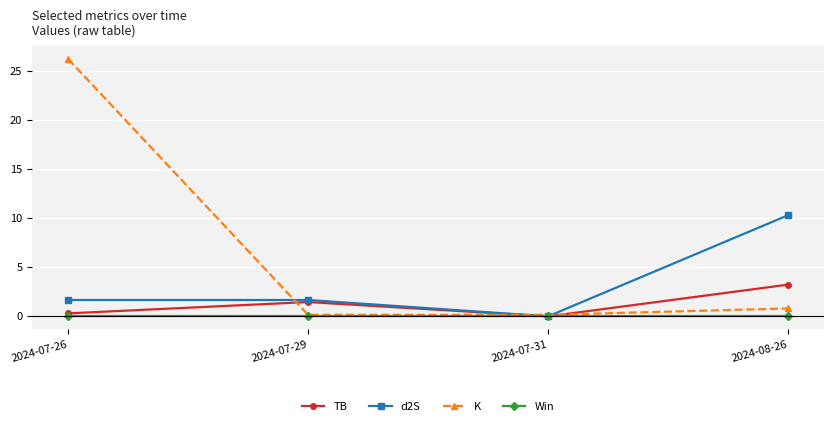

True or false: TB has more than 2 interior local peaks.

False